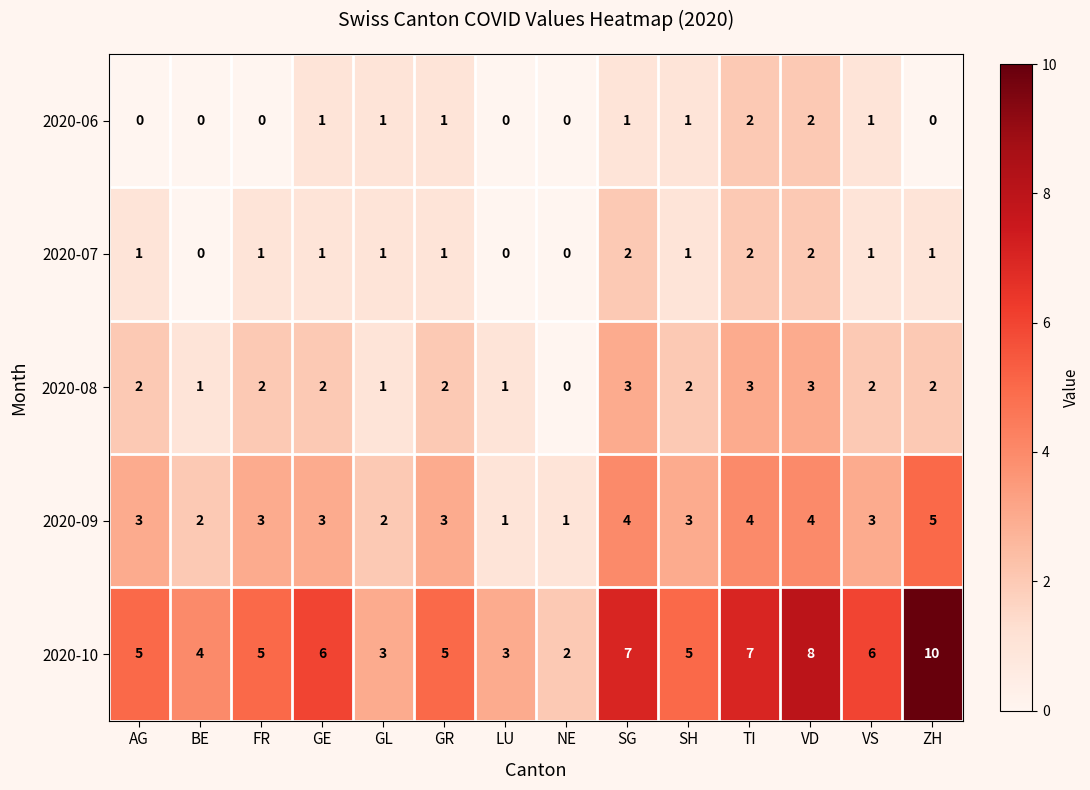

What is the greatest value displayed?

10